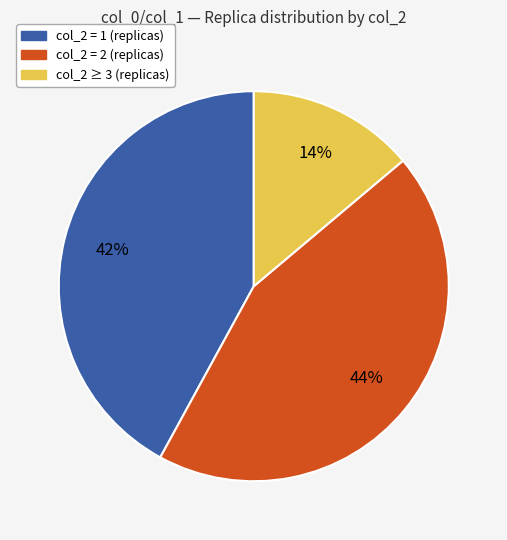

To the nearest percent, what is the difference between the largest and smallest slice percentages?

30%